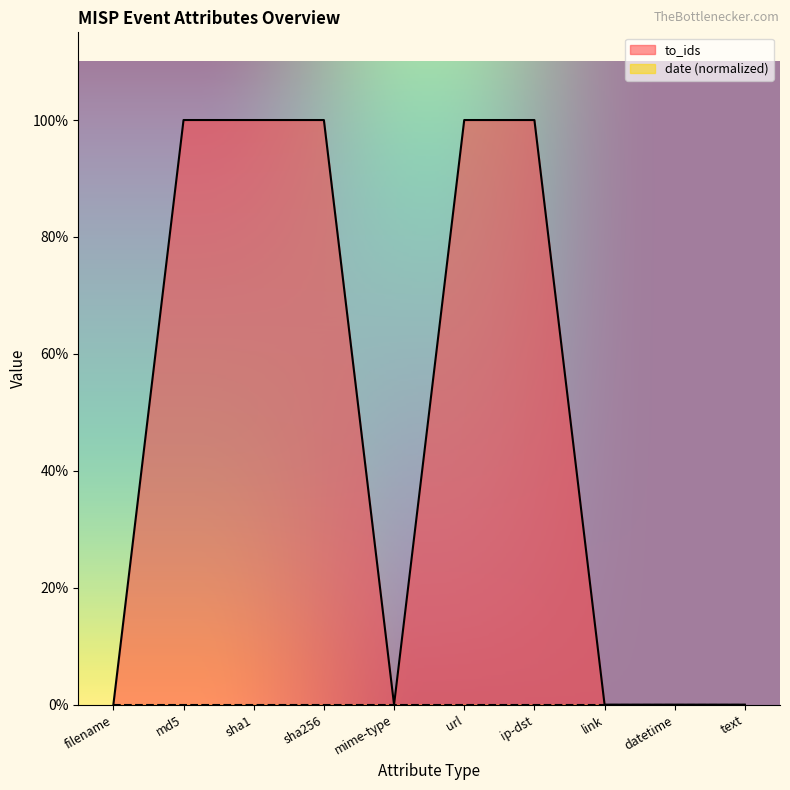

Which has a higher value, sha1 or md5?

sha1